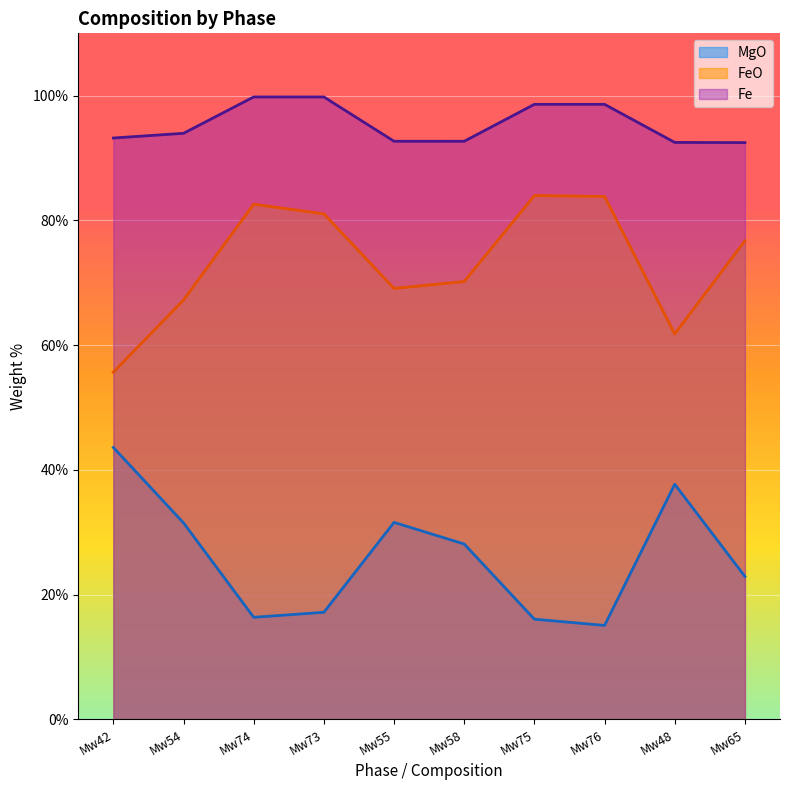

Where is MgO nearest to the value 29?

Mw58